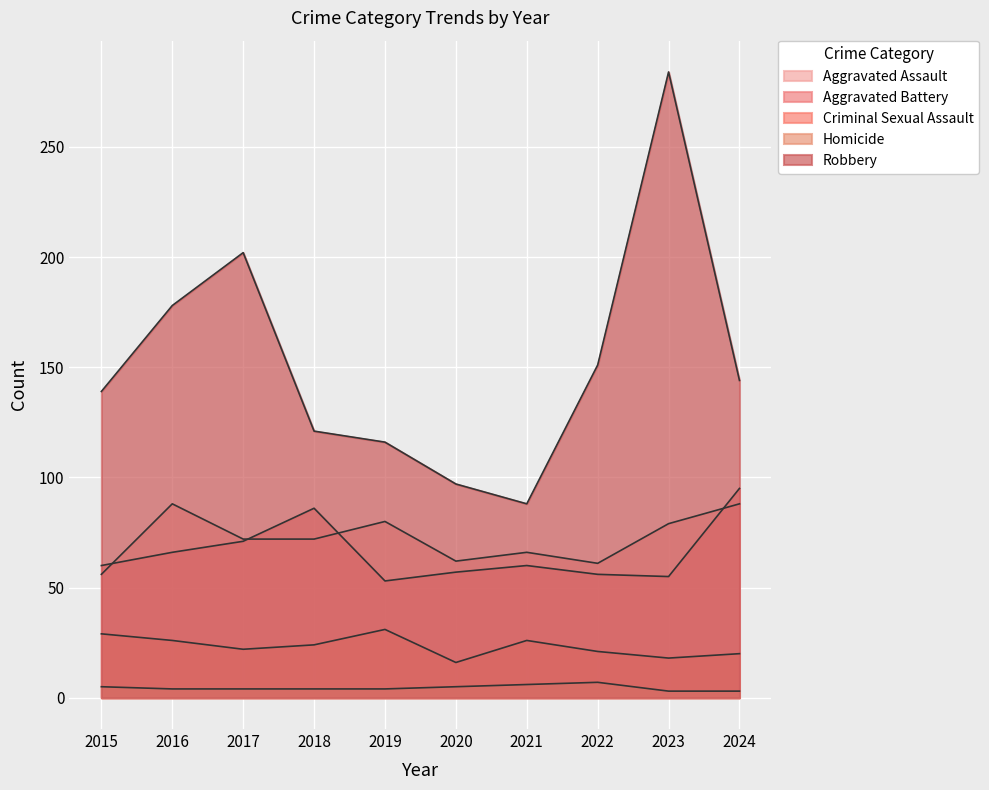

What is the minimum value shown in the chart?

3